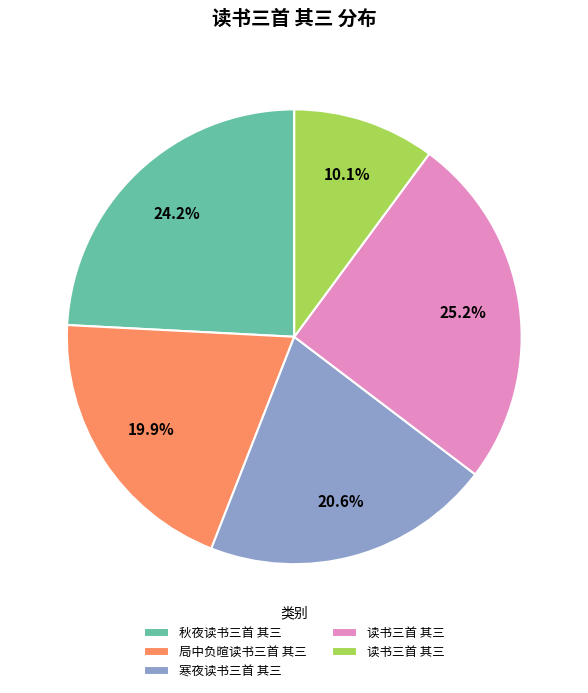

Does any single category account for the majority?

No